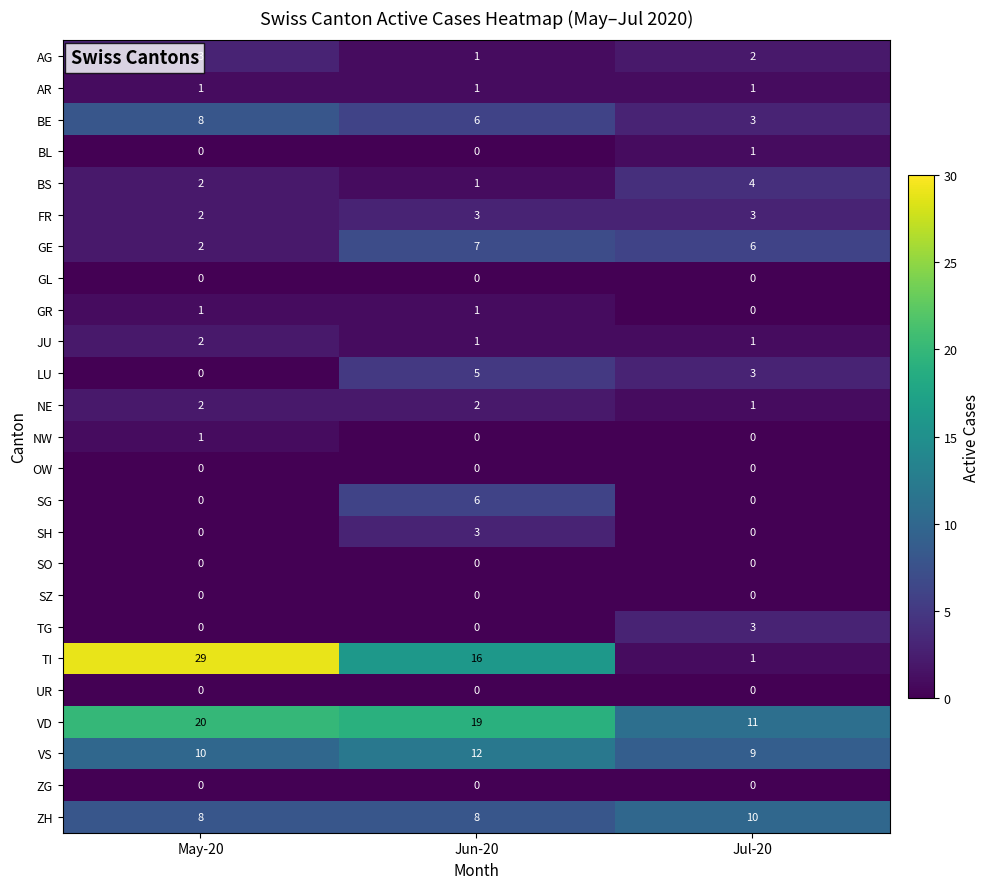

True or false: NE has a value of 3 at May-20.

False